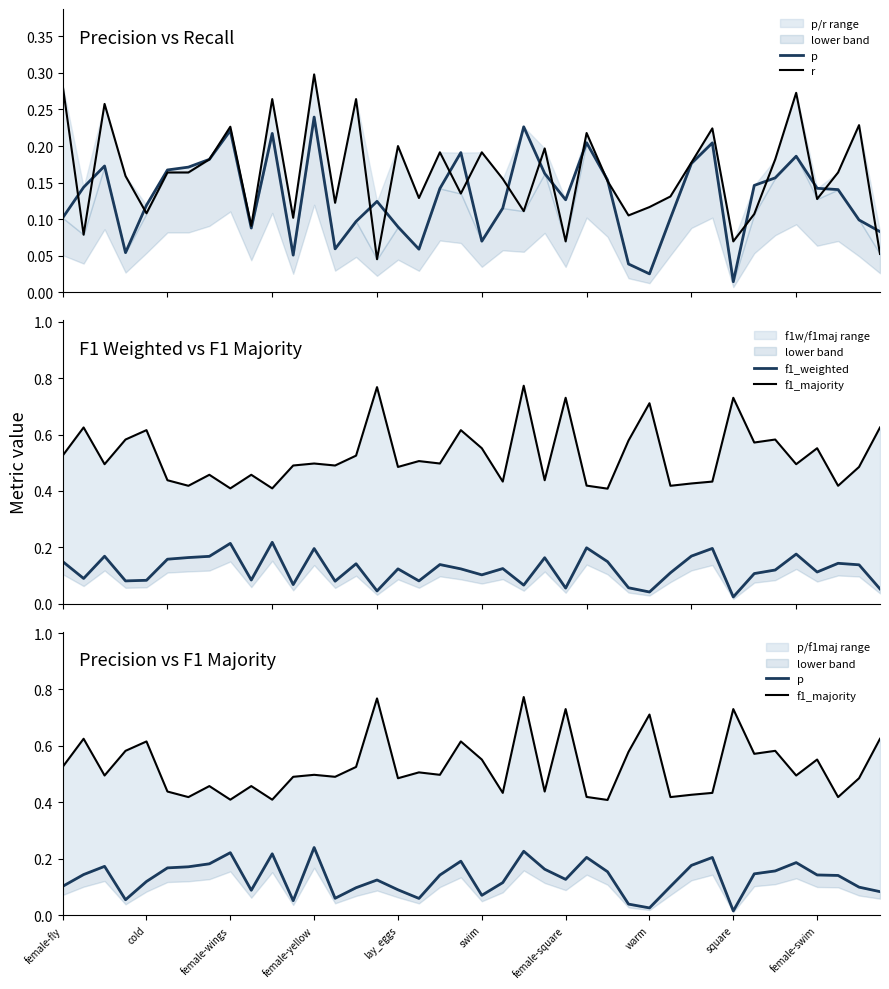

Is it true that f1_weighted equals 0.1 at 18?

True